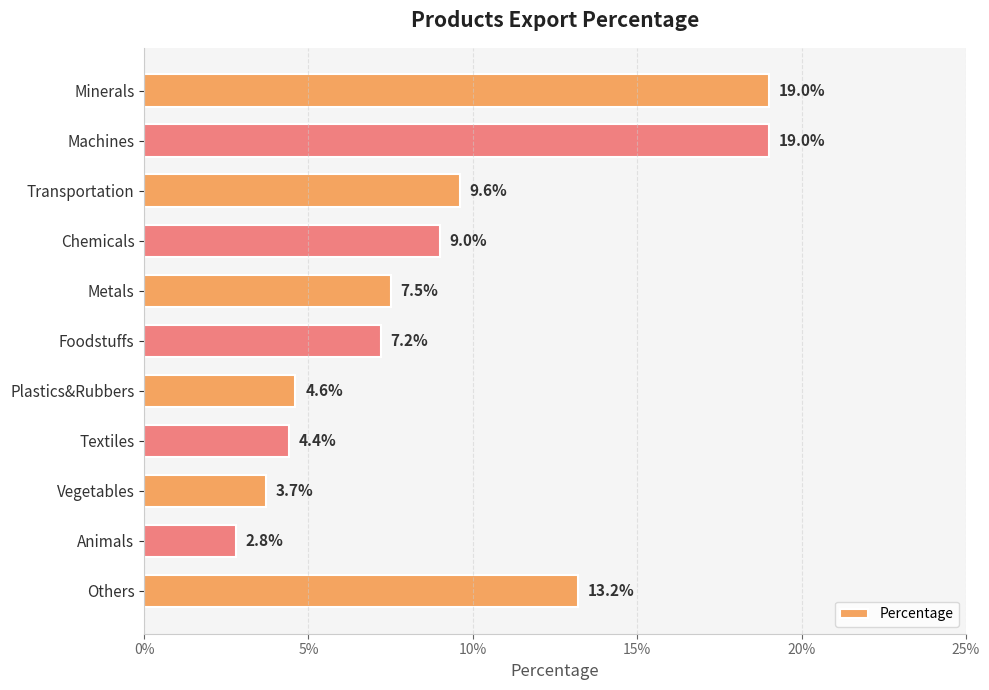

What is the sum of all values?

1.0